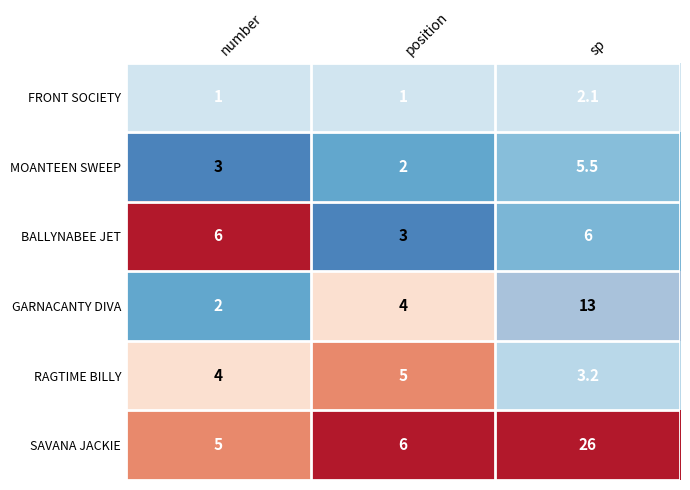

What value does the BALLYNABEE JET series have at number?

6.0